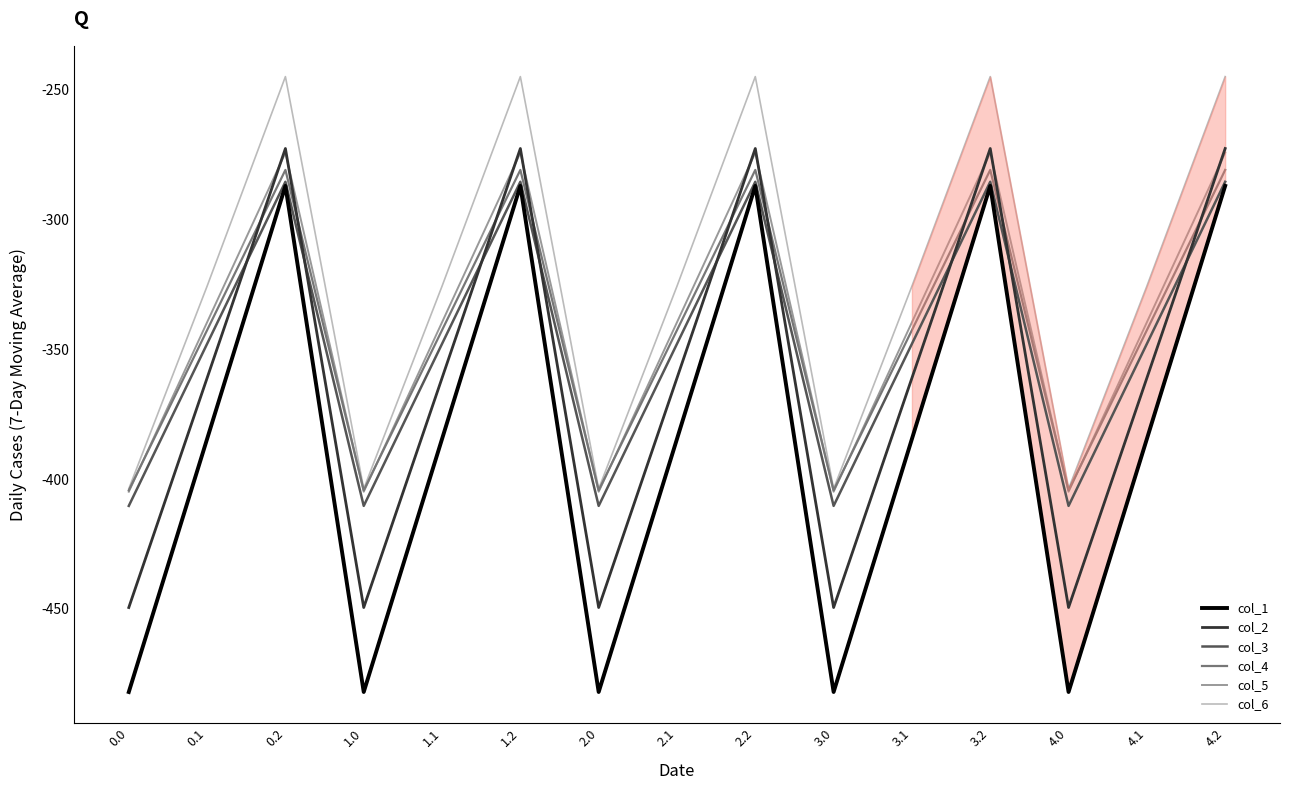

What position from the left is 3.1?

11